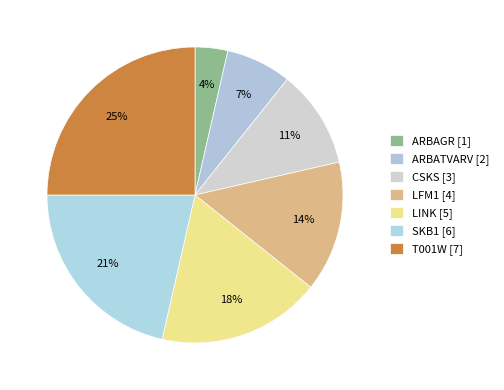

How many slices are in this pie chart?

7